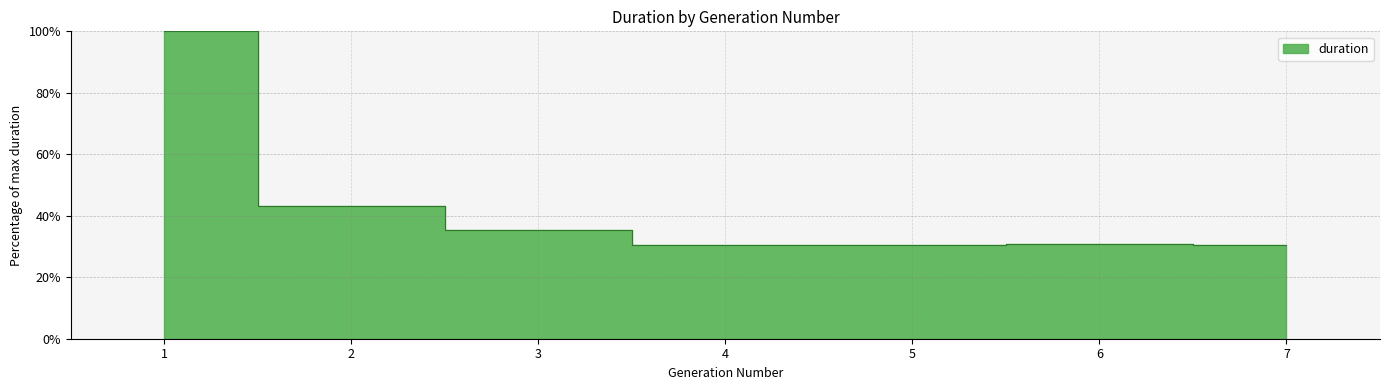

The chart shows a value of 100.0 at 1. True or false?

True